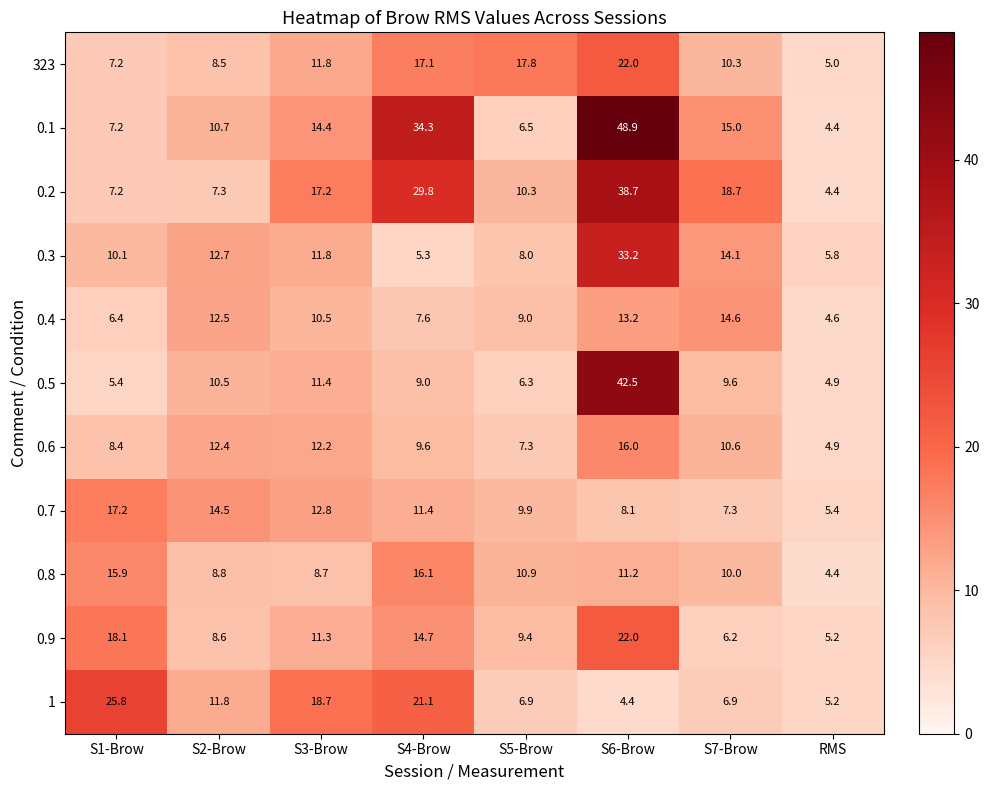

What is the spread (max minus min) of values at RMS?

1.4